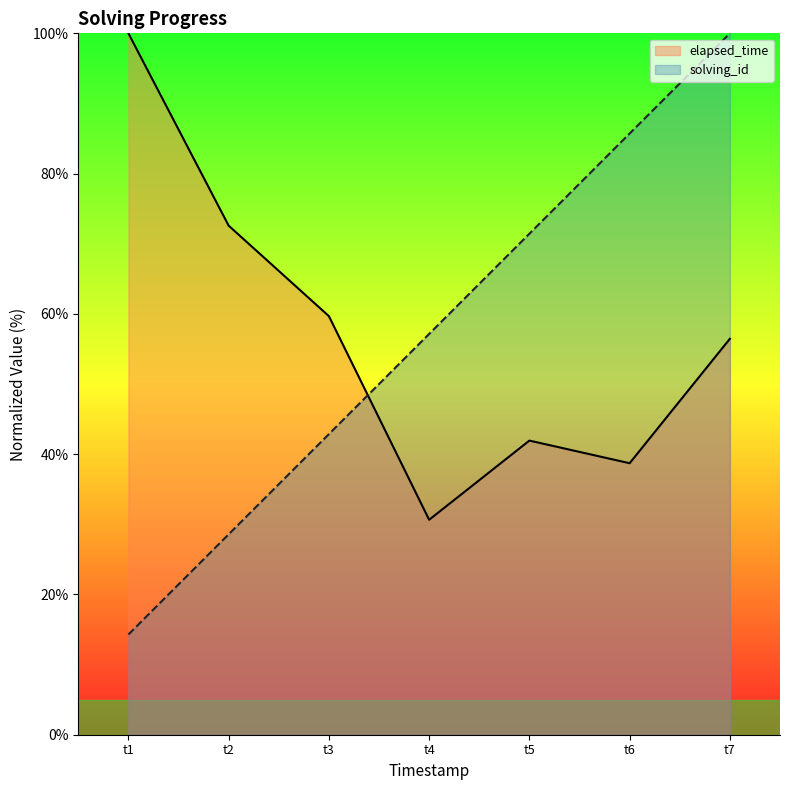

What is the value of the solving_id point at the 4th from the left?

57.1